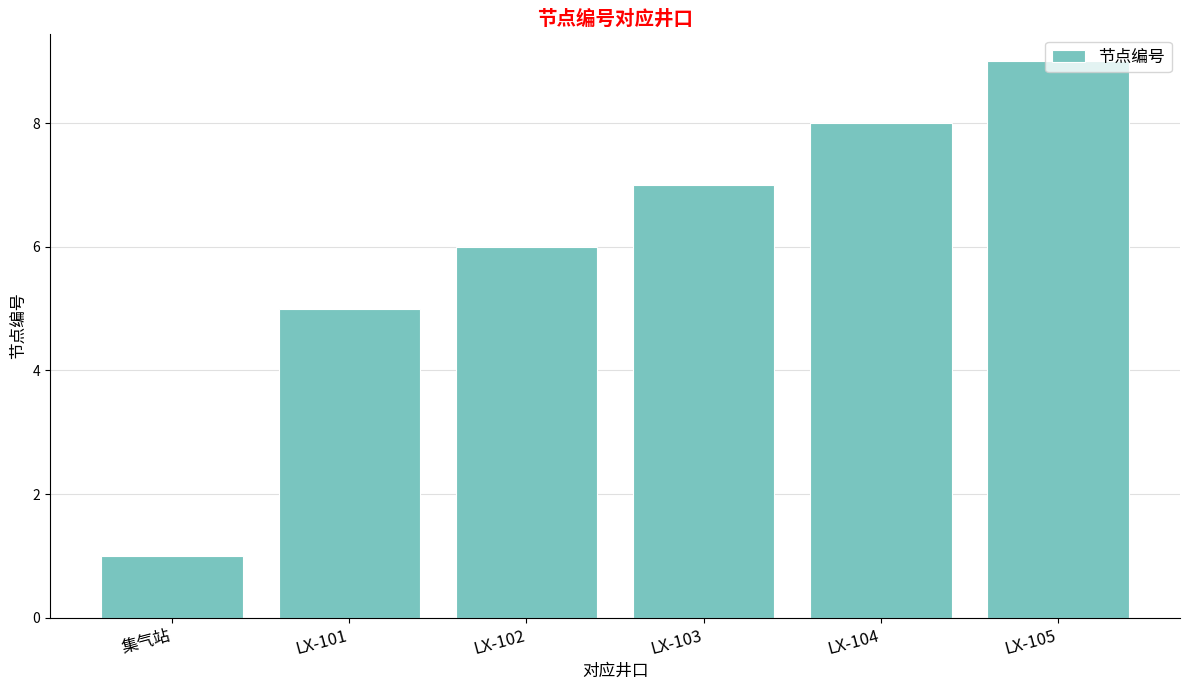

Rank the categories by value from lowest to highest.

集气站, LX-101, LX-102, LX-103, LX-104, LX-105